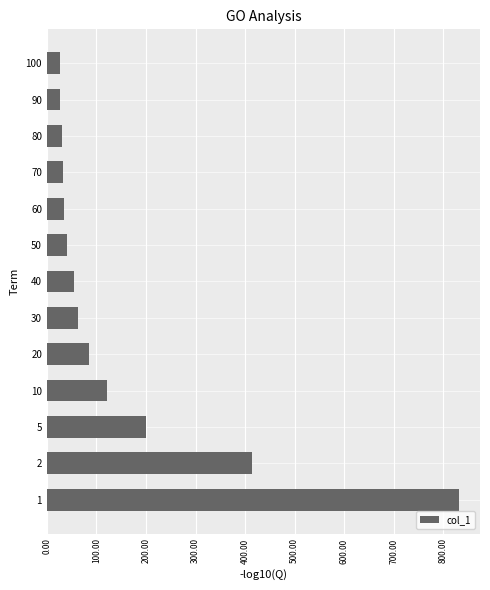

How many data points are less than 55?

6